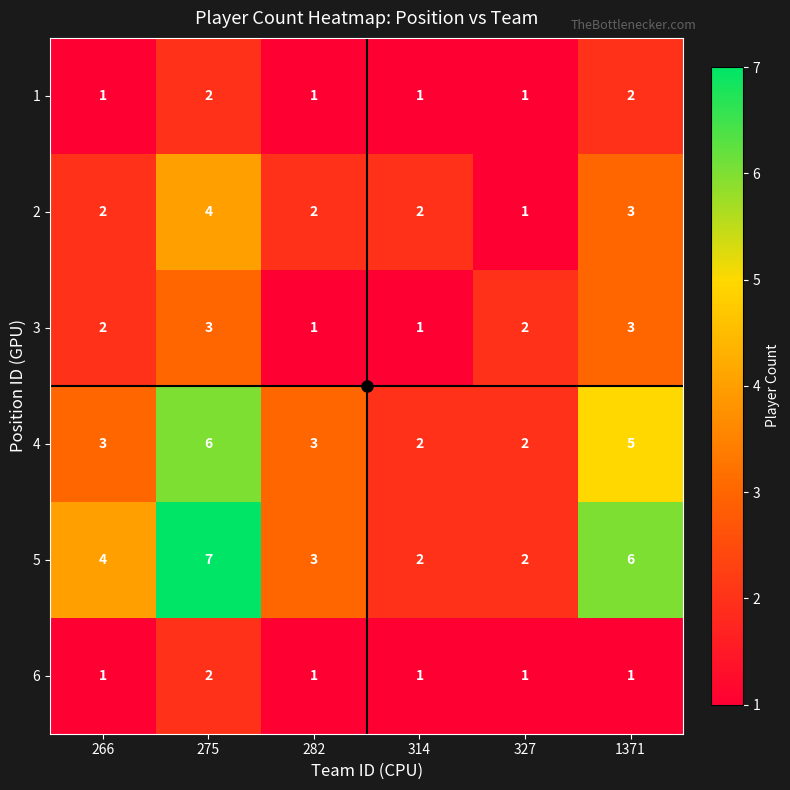

What is the sum of all 5 values?

24